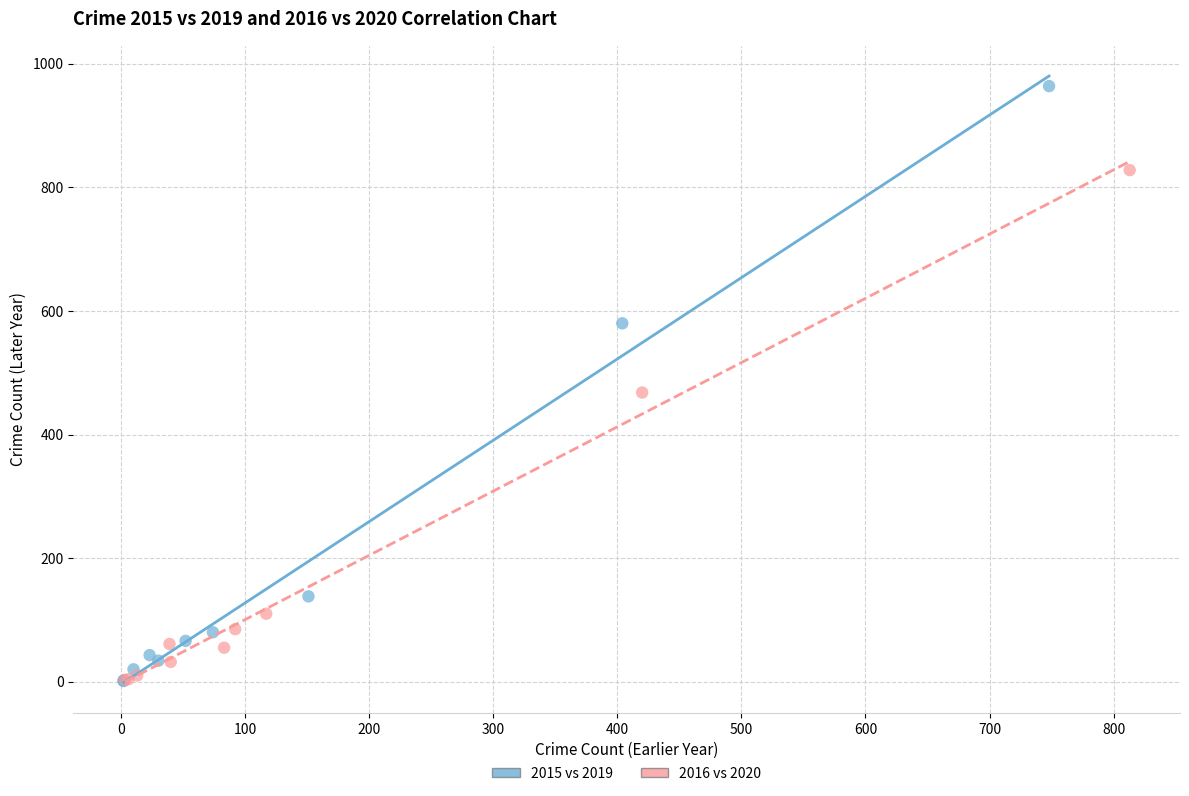

Which series has the largest Y range (max minus min)?

2015 vs 2019